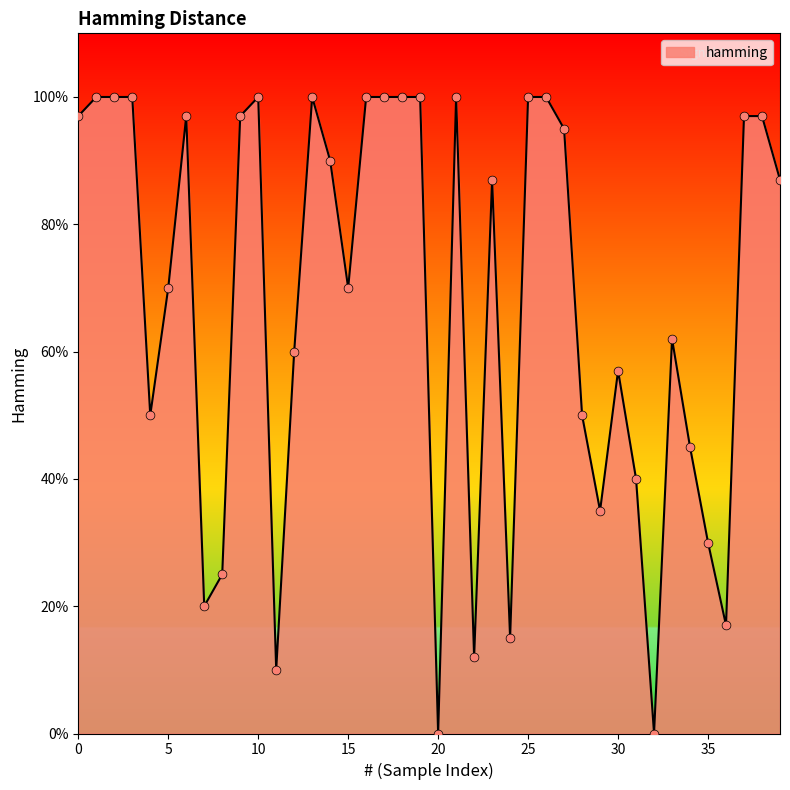

What is the maximum value shown in the chart?

100